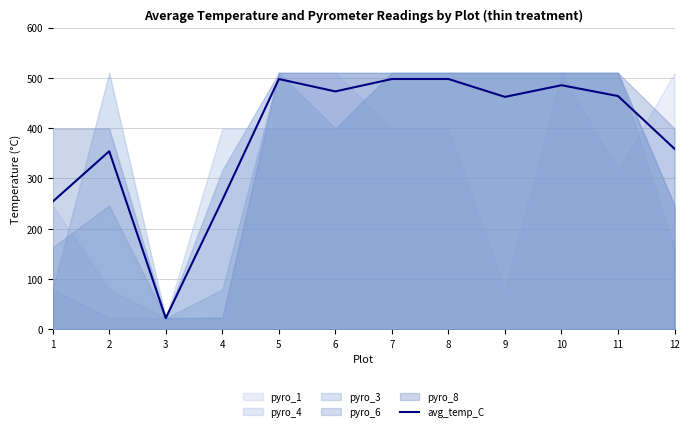

How many interior local peaks (higher than both neighbors) does the data have?

3